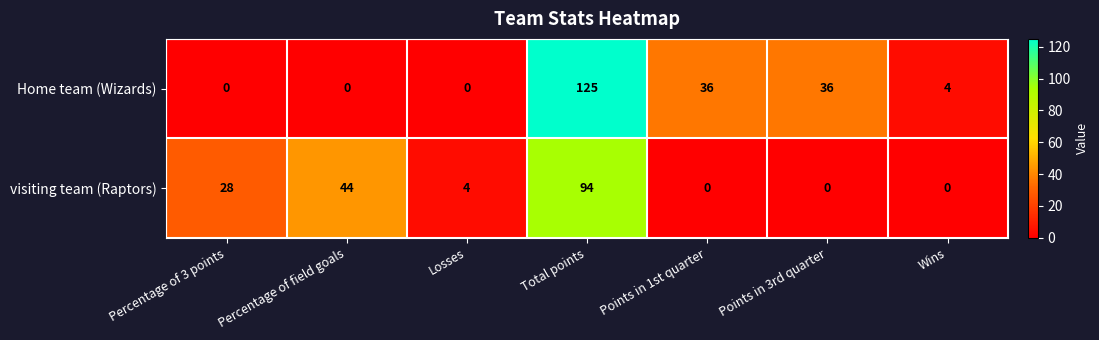

Reading right to left, transcribe all the data shown in this chart.

Home team (Wizards): 4	36	36	125	0	0	0
visiting team (Raptors): 0	0	0	94	4	44	28